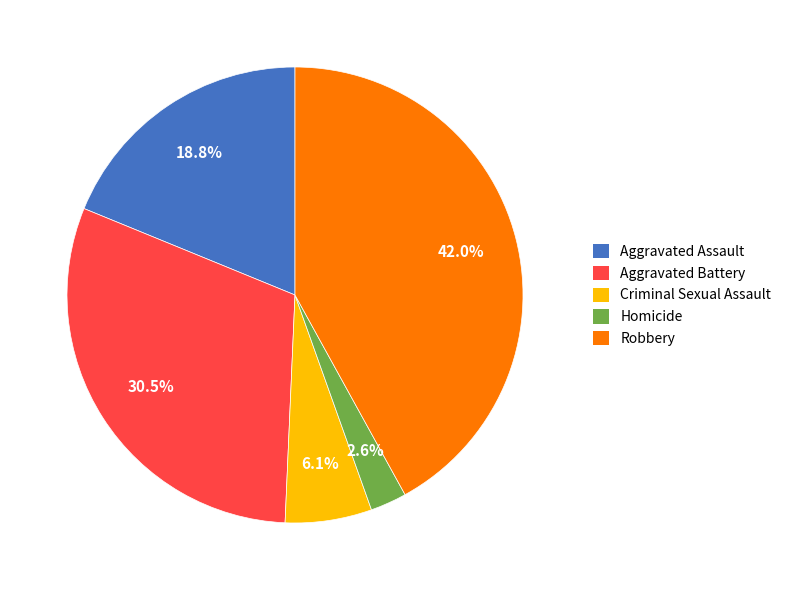

Rank the categories by value from highest to lowest.

Robbery, Aggravated Battery, Aggravated Assault, Criminal Sexual Assault, Homicide